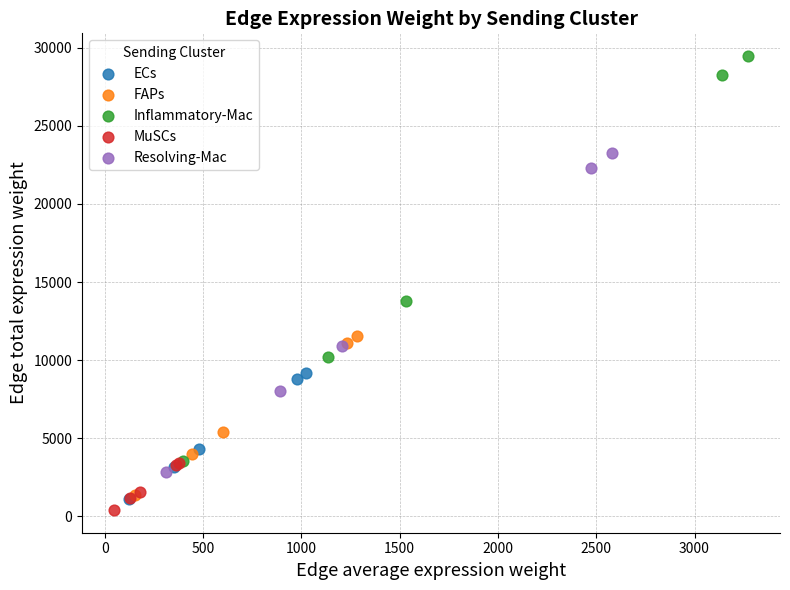

Which series reaches the maximum Y coordinate?

Inflammatory-Mac